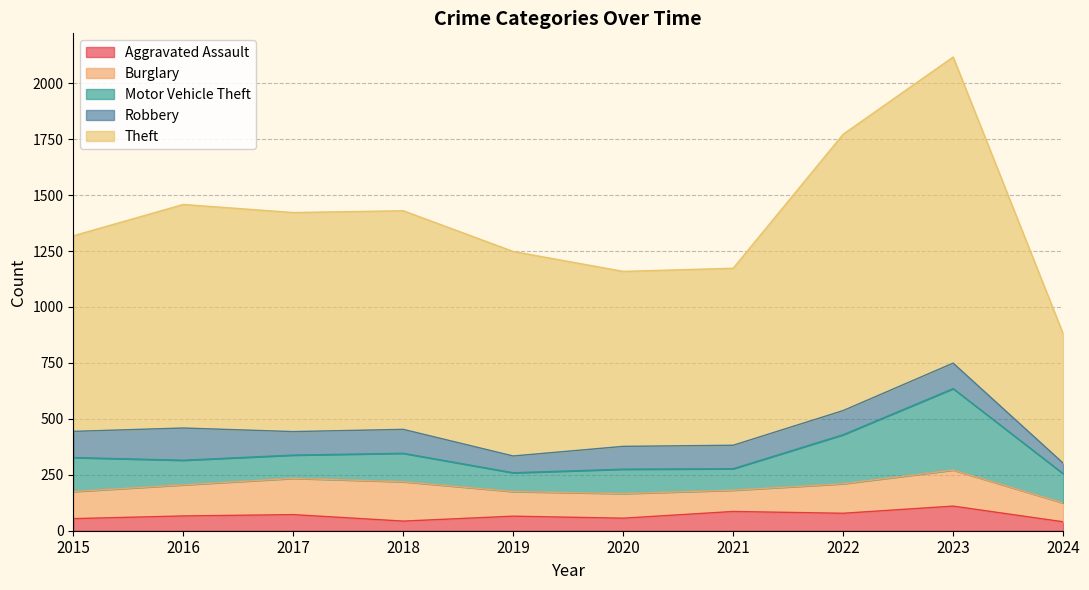

True or false: Motor Vehicle Theft has a value of 84 at 2019.

True